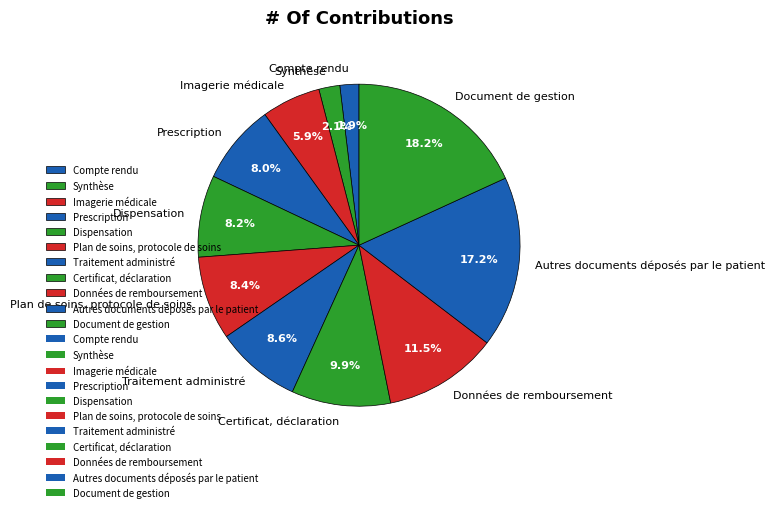

How many slices are in this pie chart?

11